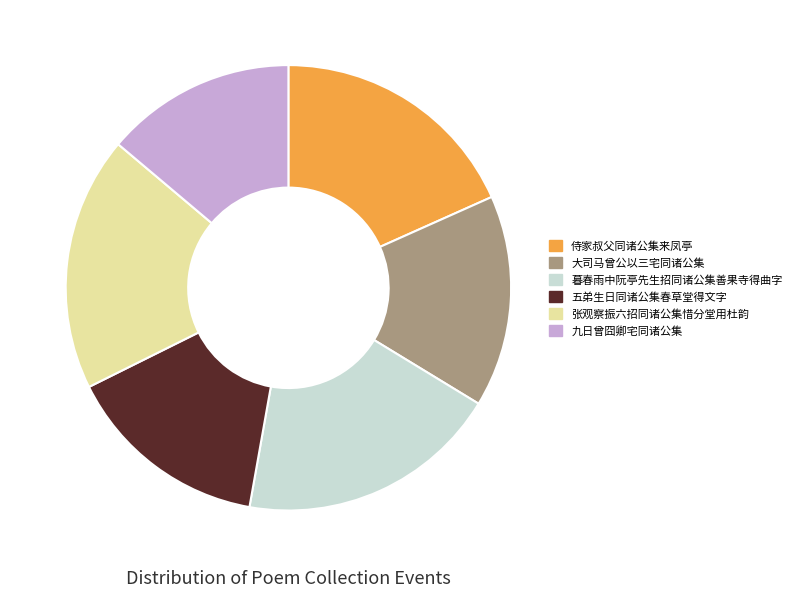

What is the ratio of the value at 九日曾囧卿宅同诸公集 to the value at 侍家叔父同诸公集来凤亭?

0.8